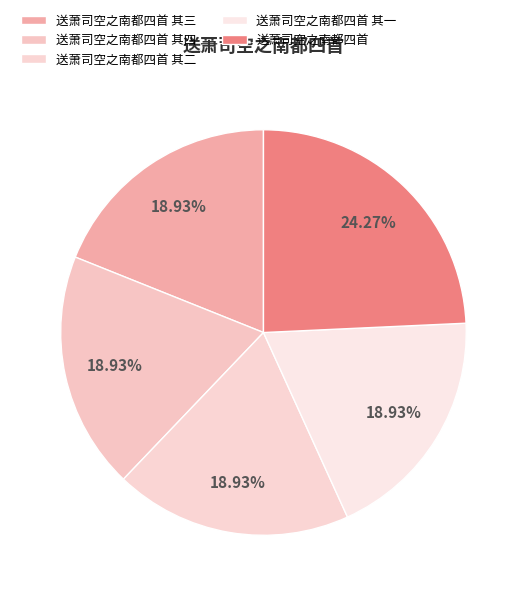

Which has a higher value, 送萧司空之南都四首 其二 or 送萧司空之南都四首 其三?

送萧司空之南都四首 其三